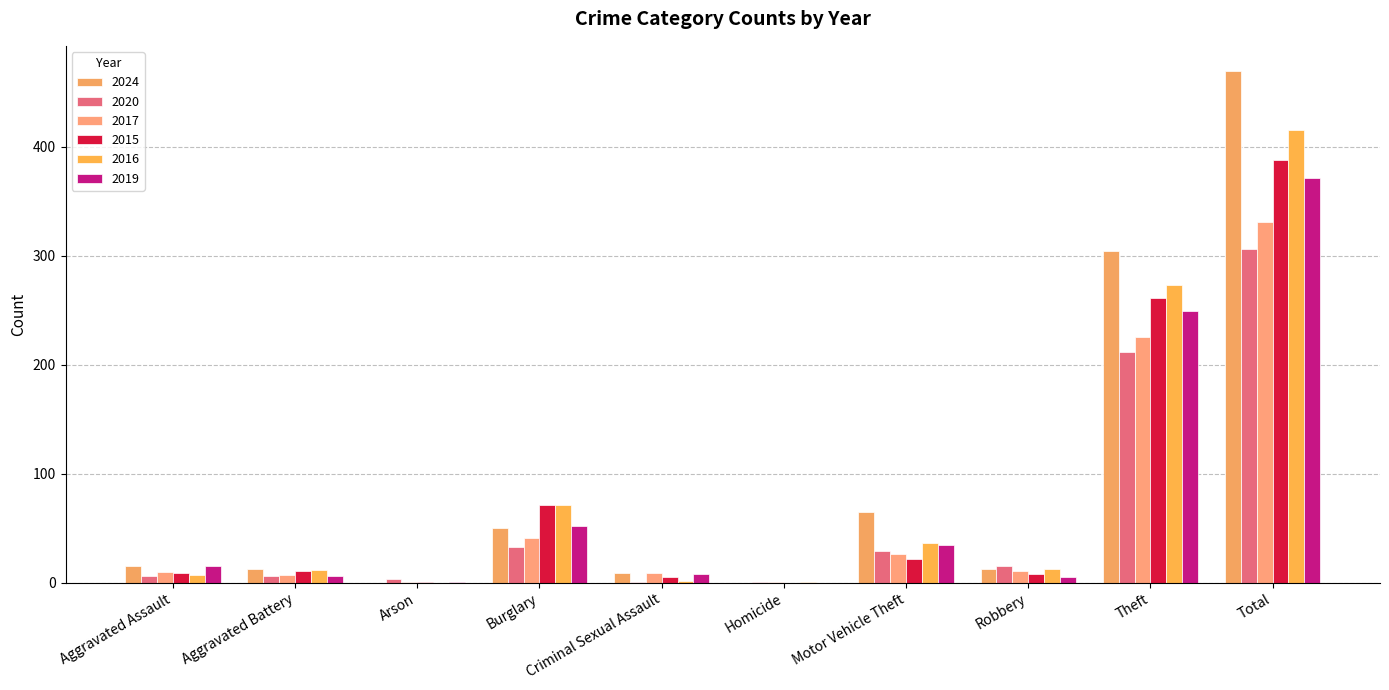

How many categories are shown in the chart?

10